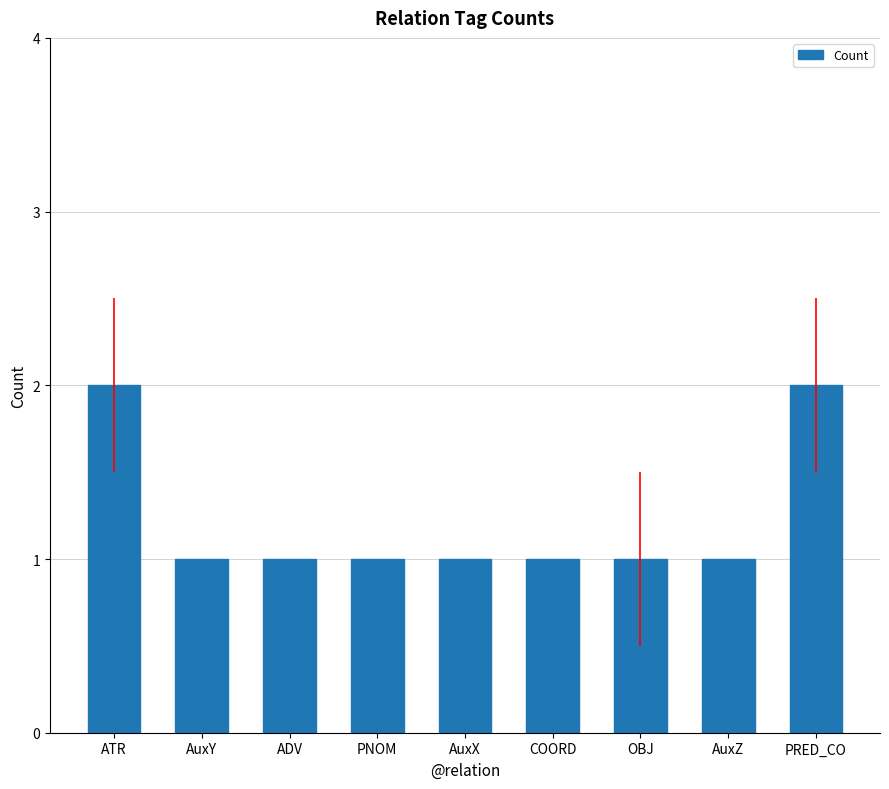

Is it true that the value at AuxX is 1?

True